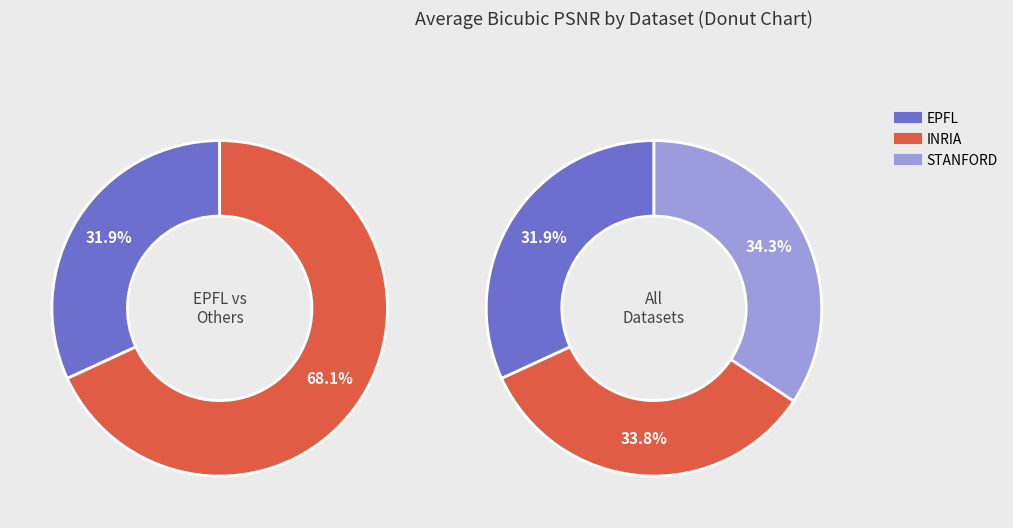

Which series changed the most between 2 and 4?

INRIA